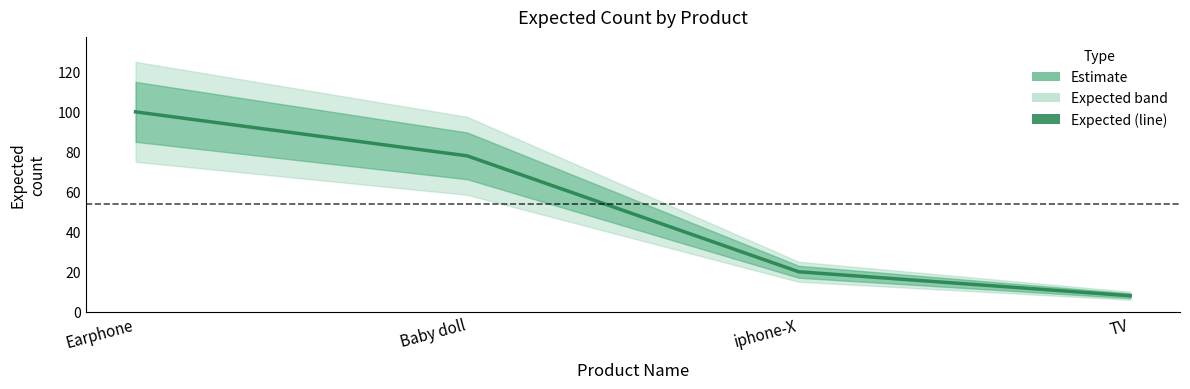

What is the value of the 2nd point from the left?

78